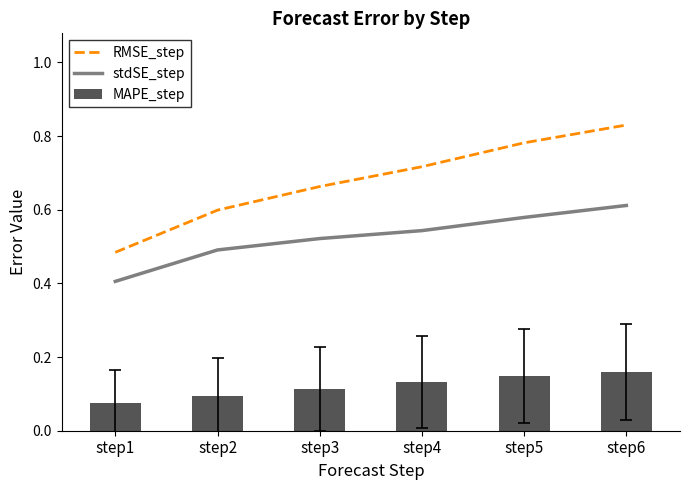

What is the average value of the stdSE_step series?

0.5